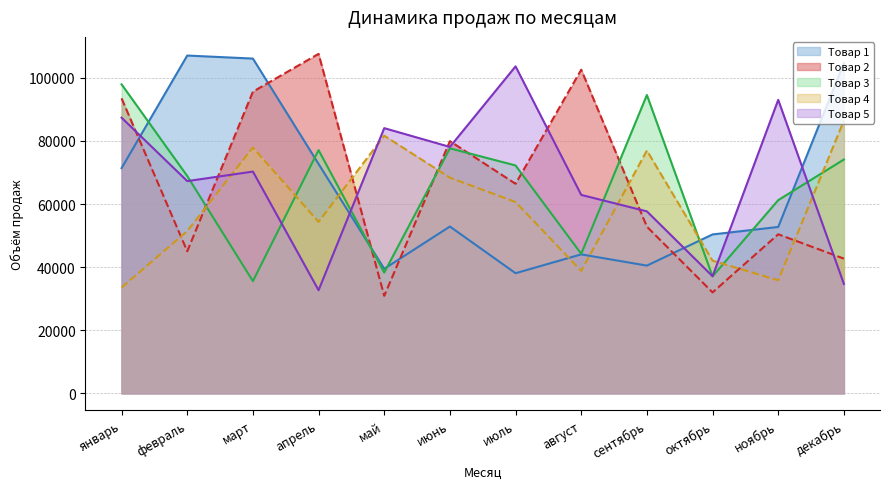

True or false: Товар 3 and Товар 2 cross at least once.

True